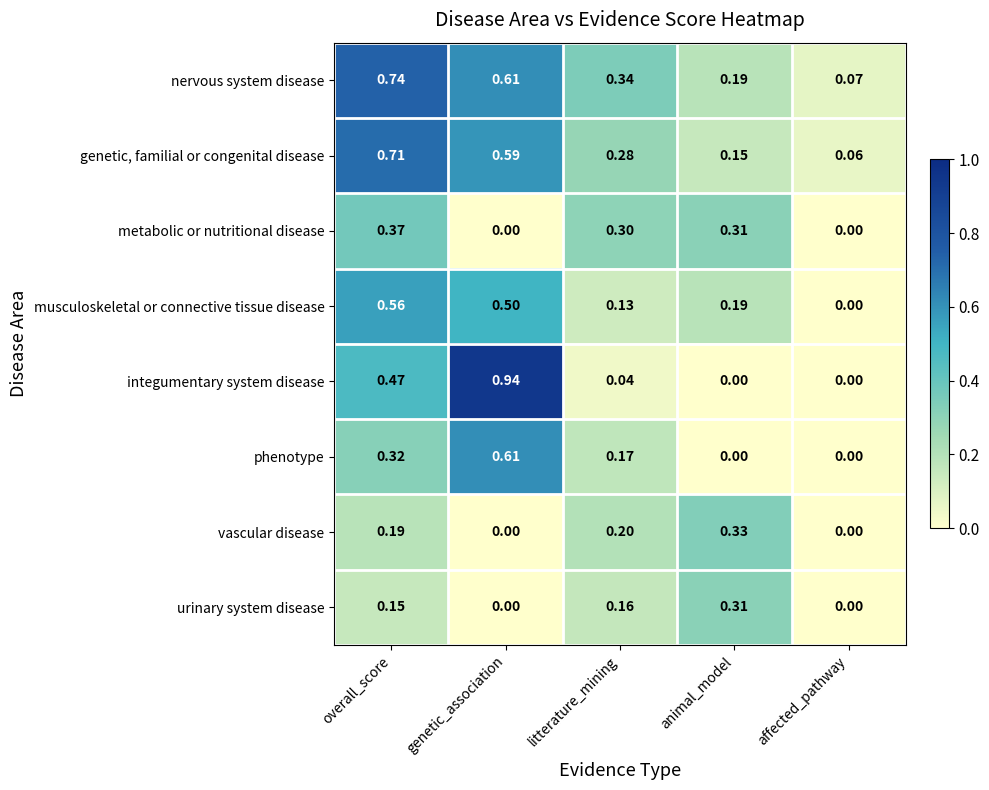

List the series in order of their peak value, highest first.

integumentary system disease, nervous system disease, genetic, familial or congenital disease, phenotype, musculoskeletal or connective tissue disease, metabolic or nutritional disease, vascular disease, urinary system disease